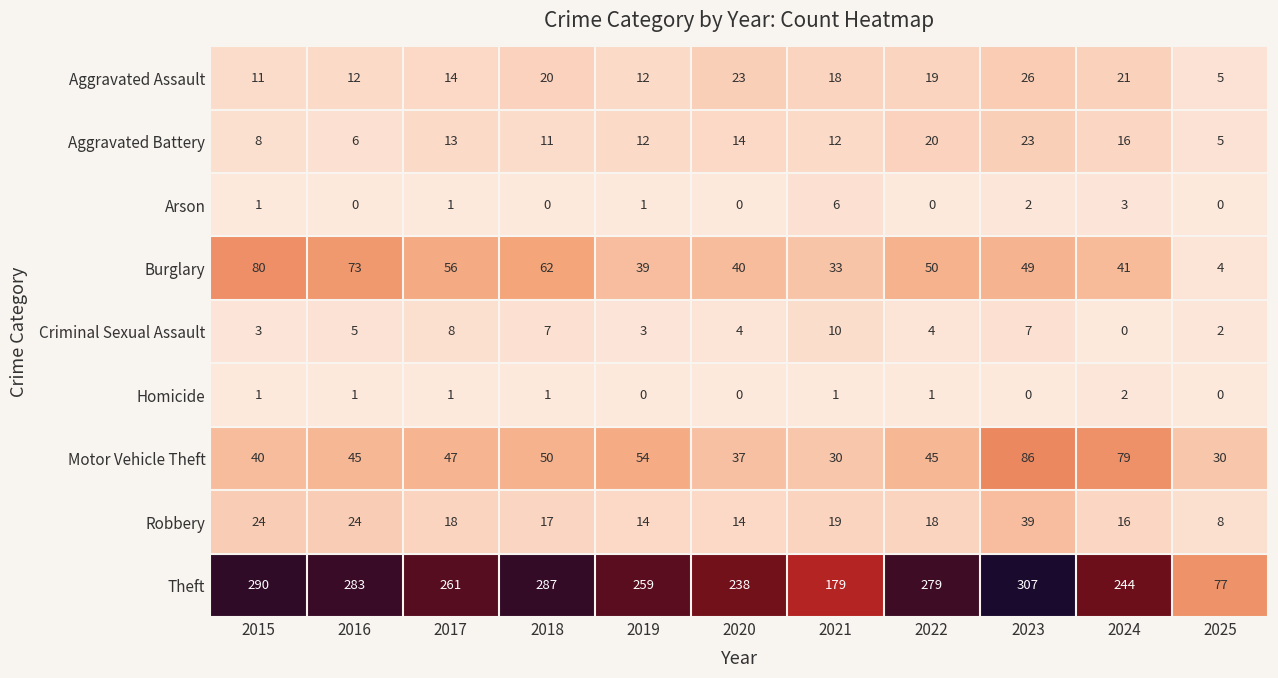

List the series in order of their peak value, highest first.

Theft, Motor Vehicle Theft, Burglary, Robbery, Aggravated Assault, Aggravated Battery, Criminal Sexual Assault, Arson, Homicide